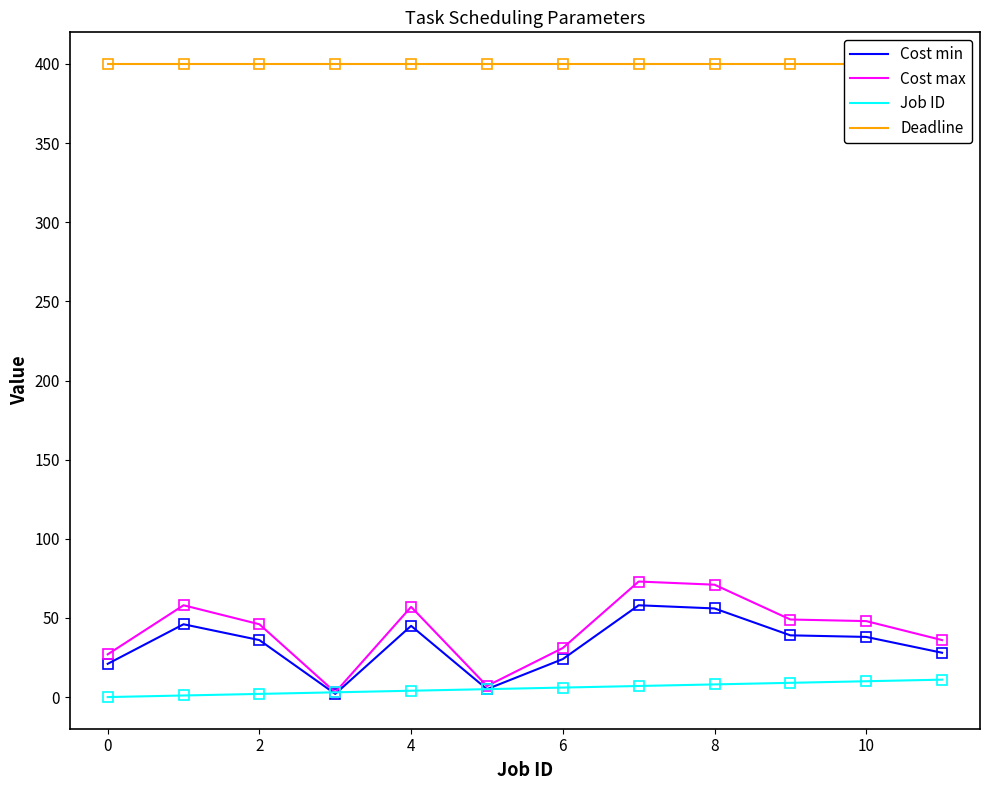

What is the maximum value for Job ID?

11